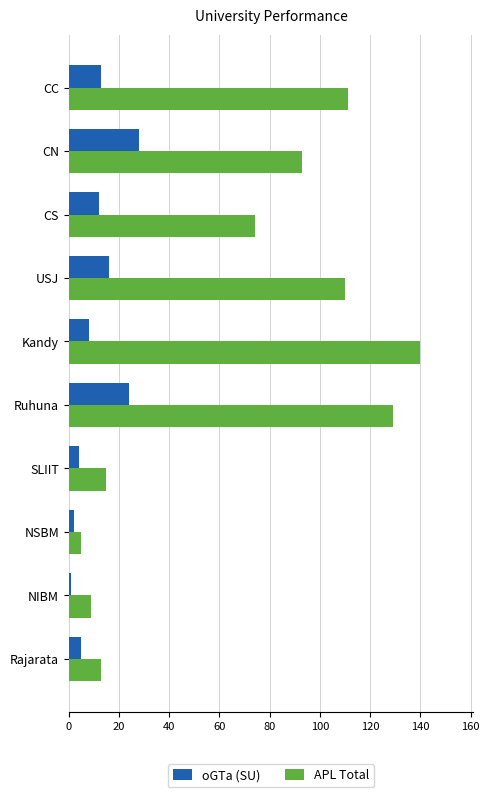

What is the difference between the maximum and minimum values in the APL Total series?

135